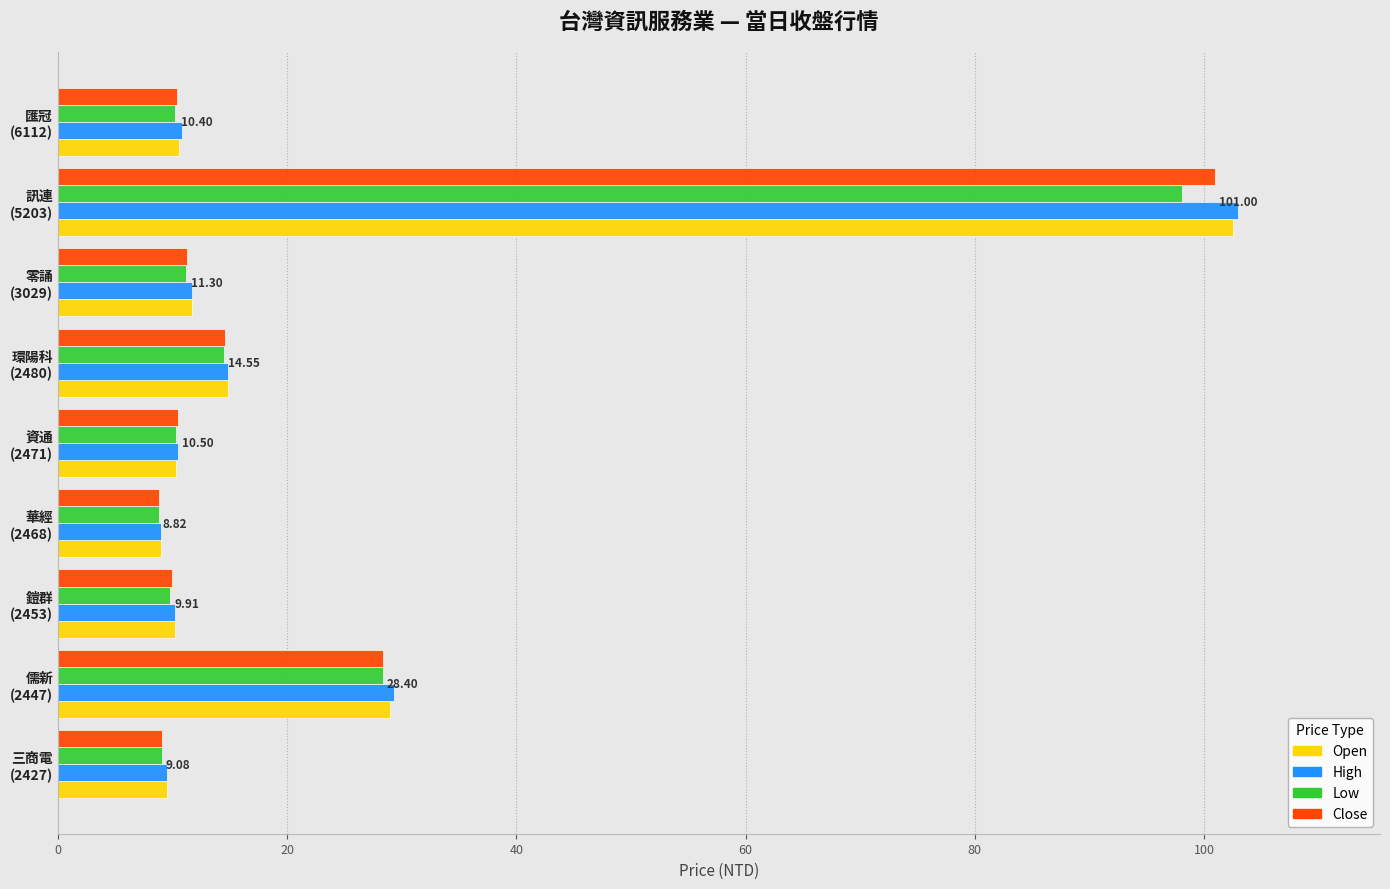

Which series has the widest spread of values?

High